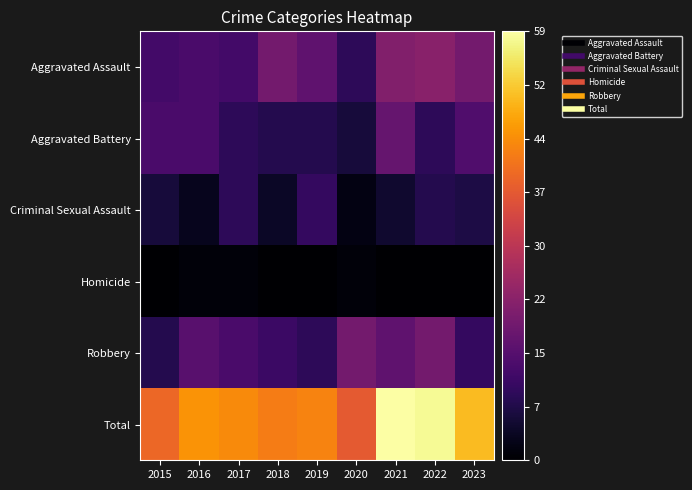

What is the total value across all series at 2020?

74